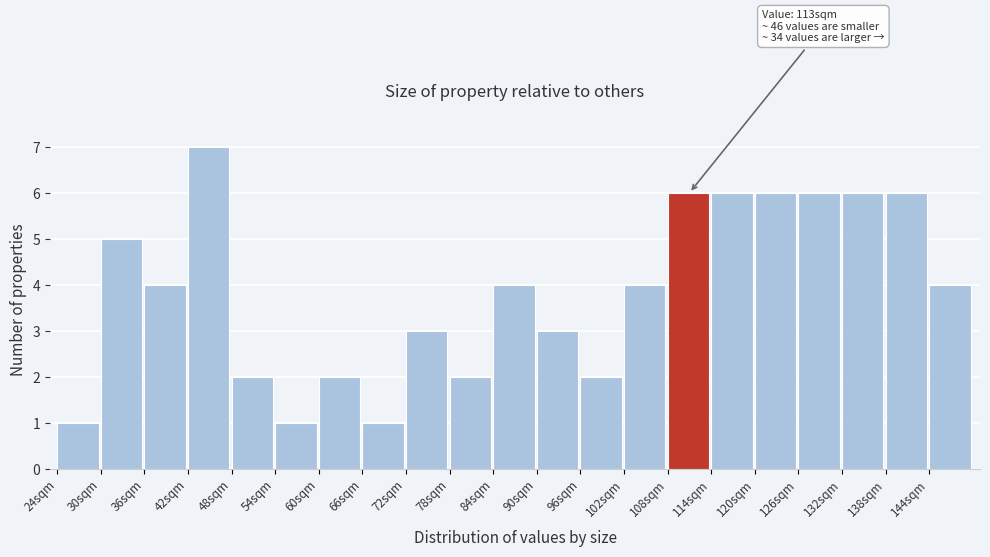

Over which range of the x-axis is the bar tallest?

42 to 48